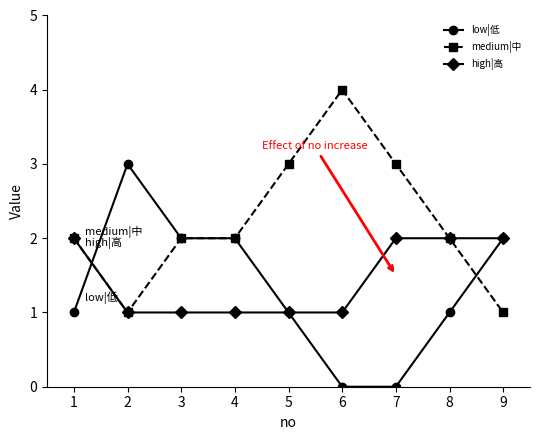

Rank the series by their maximum value, from highest to lowest.

medium|中, low|低, high|高